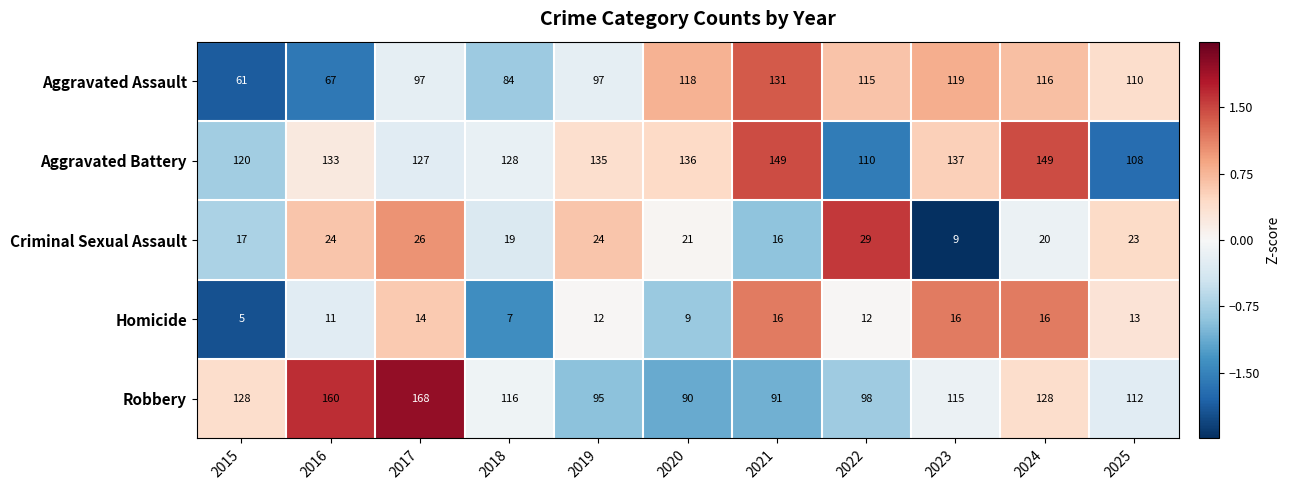

The value of Aggravated Battery at 2017 is 172. True or false?

False